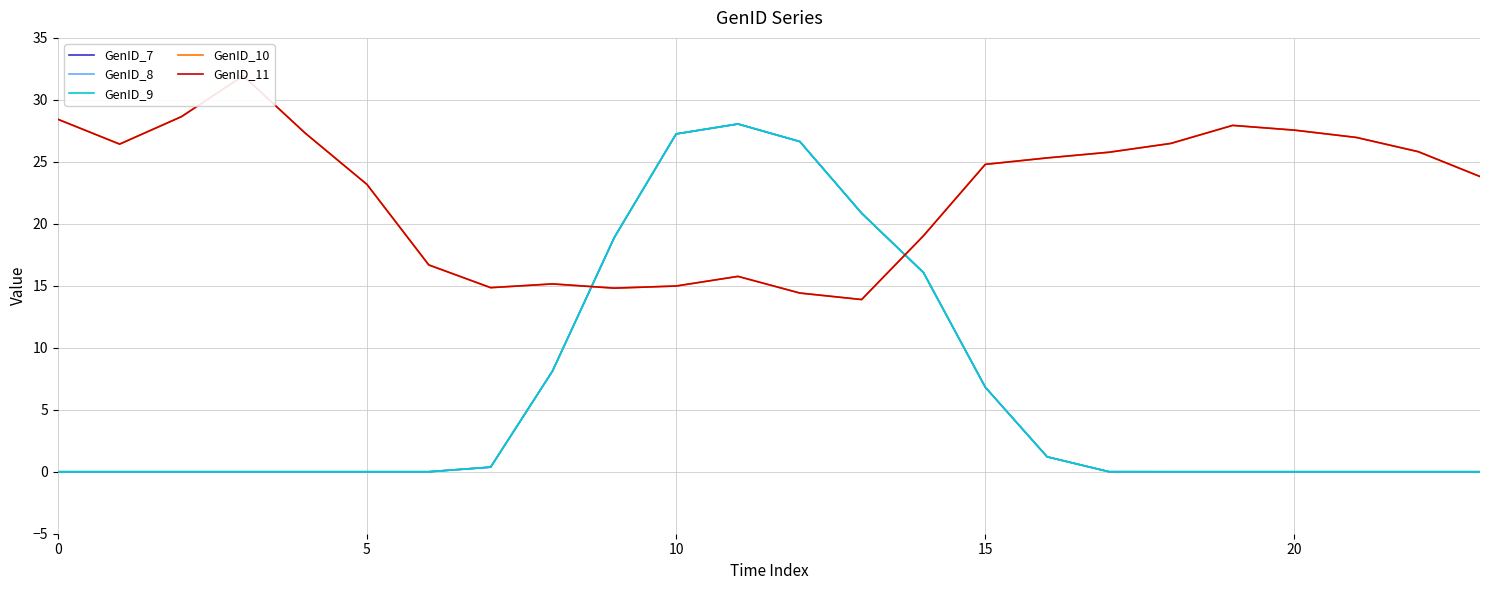

Where do GenID_8 and GenID_11 first cross each other?

8 and 9